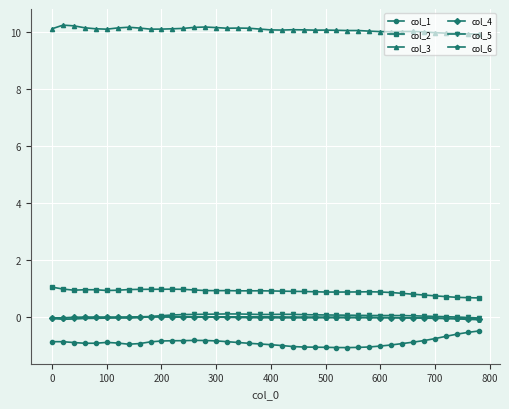

Which series has the largest total across all categories?

col_3